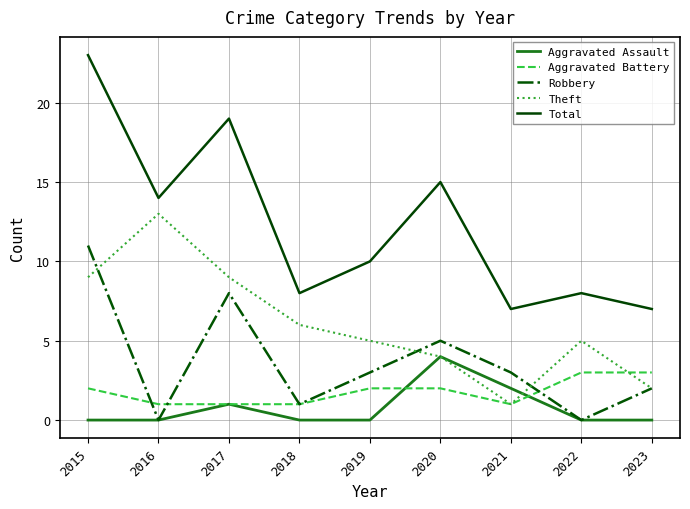

What are all the series names shown in the legend?

Aggravated Assault, Aggravated Battery, Robbery, Theft, Total